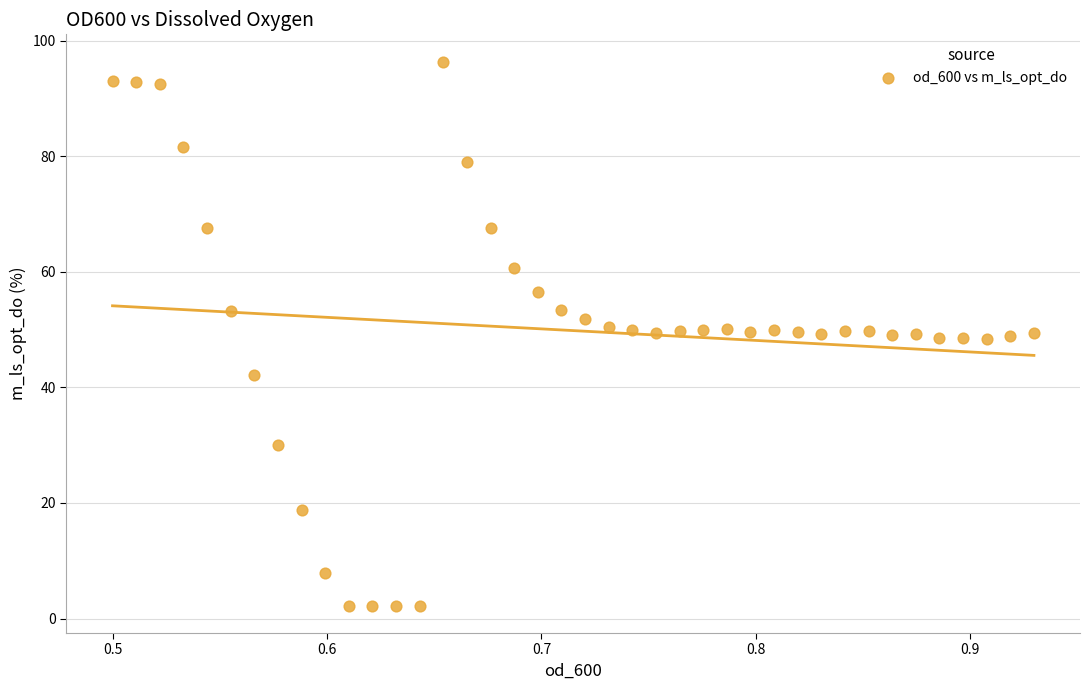

What is the range of X values (max minus min)?

0.4